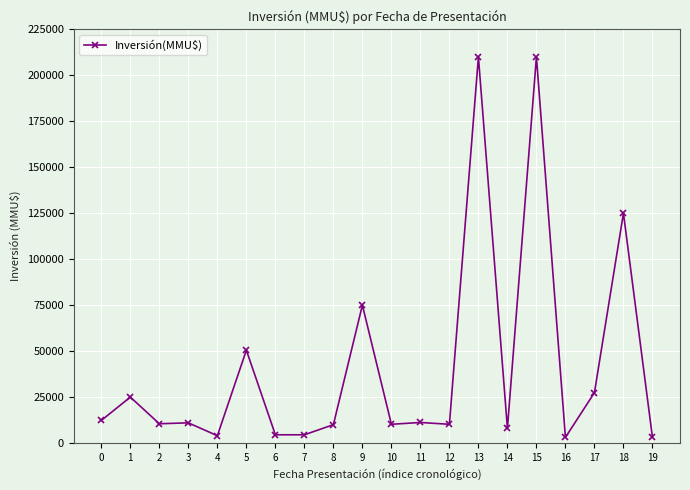

The value at 15 is 210000. True or false?

True